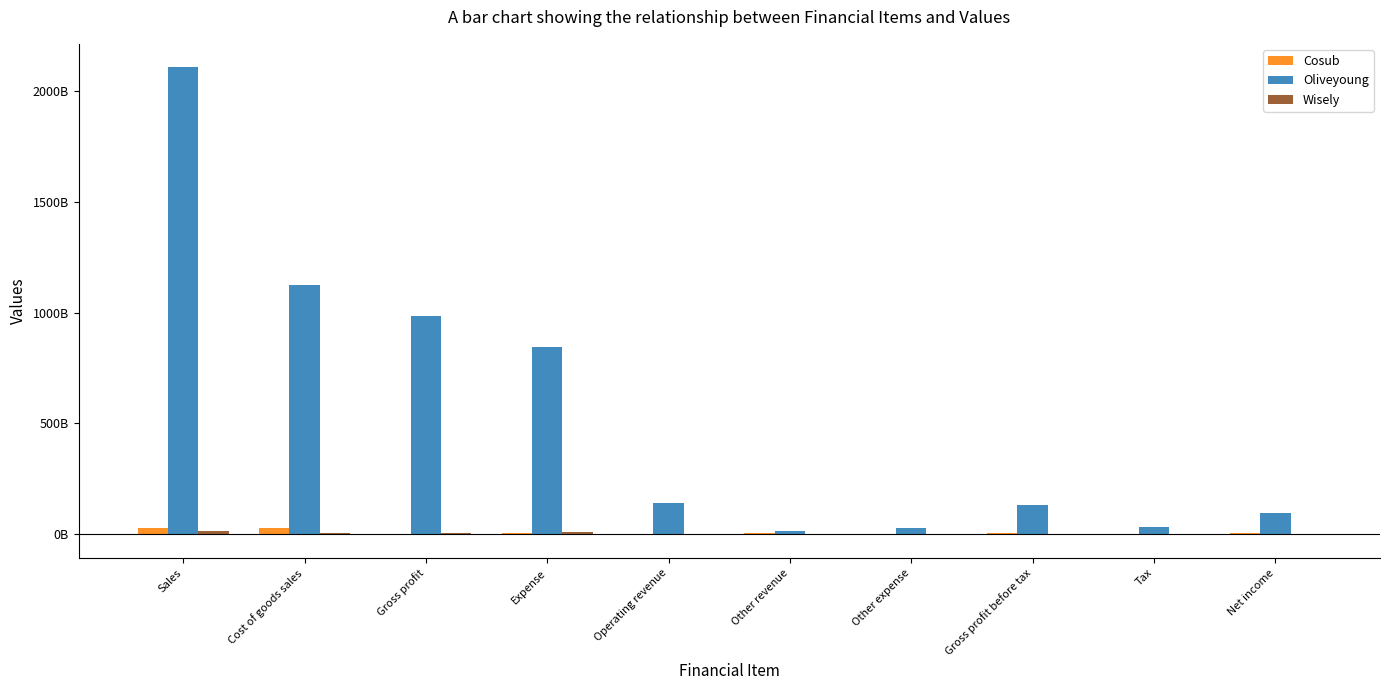

What is the lowest value of the Wisely series?

-4429795010.0